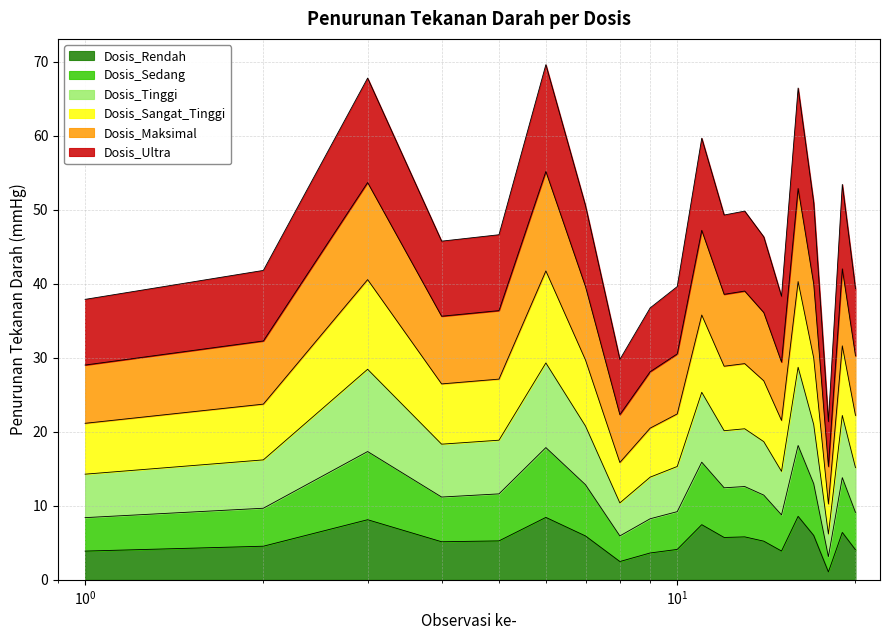

What is the highest value of the Dosis_Rendah series?

8.6